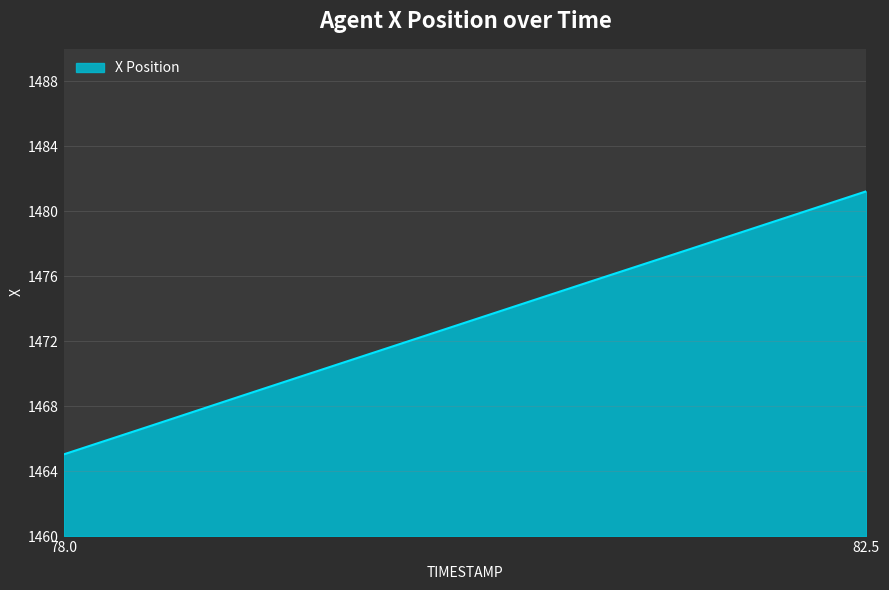

What is the minimum value shown in the chart?

1465.0